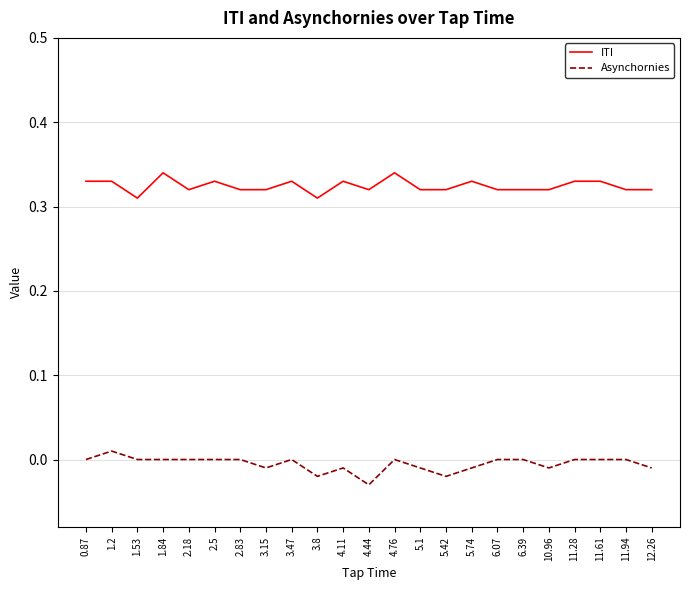

Which series has the largest range (max minus min)?

Asynchornies